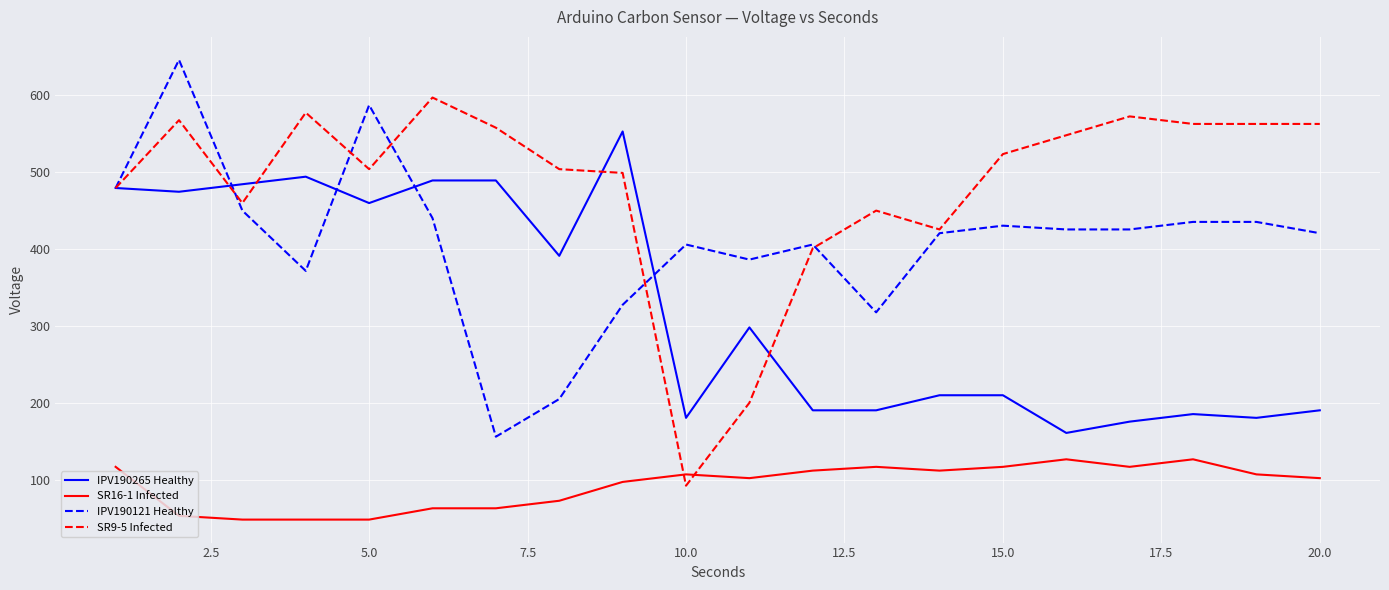

Which series has the largest total across all categories?

SR9-5 Infected